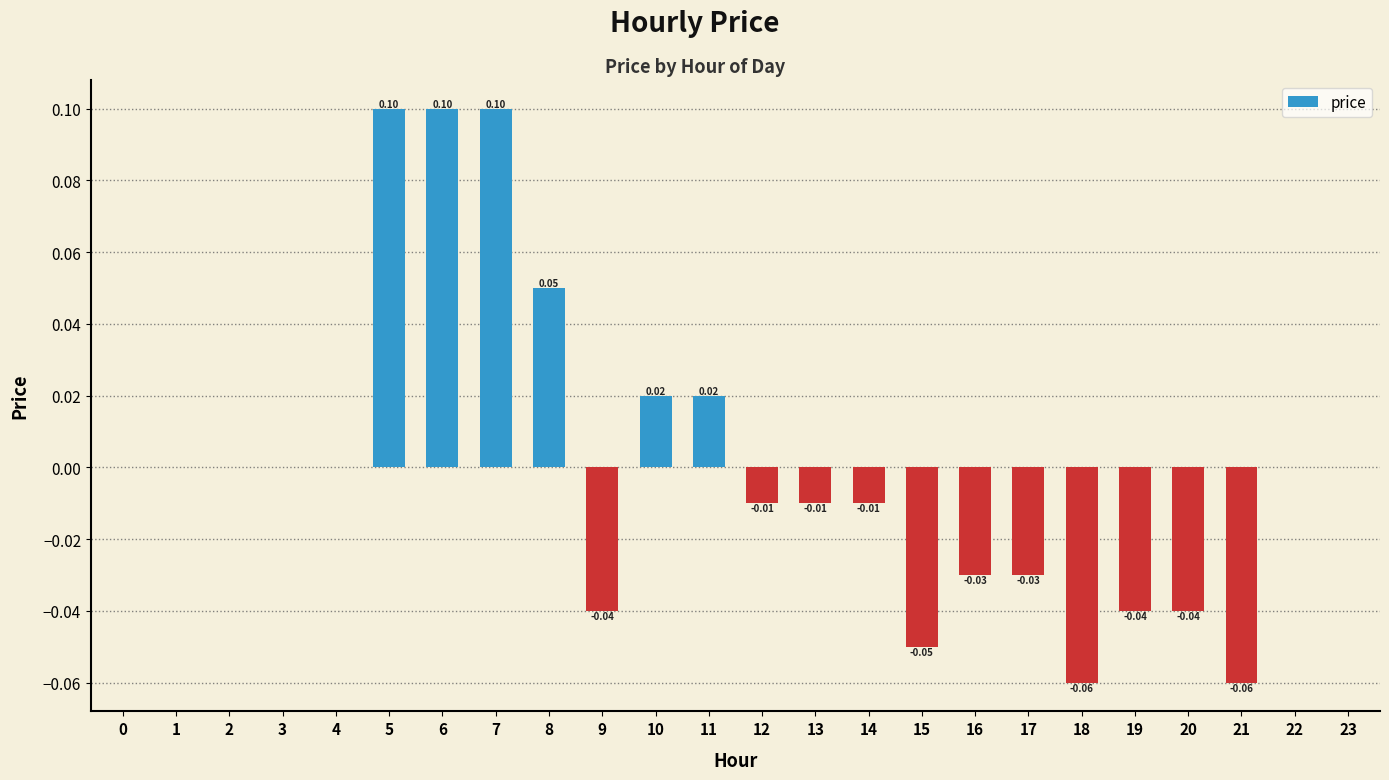

How many distinct data groups are displayed?

1